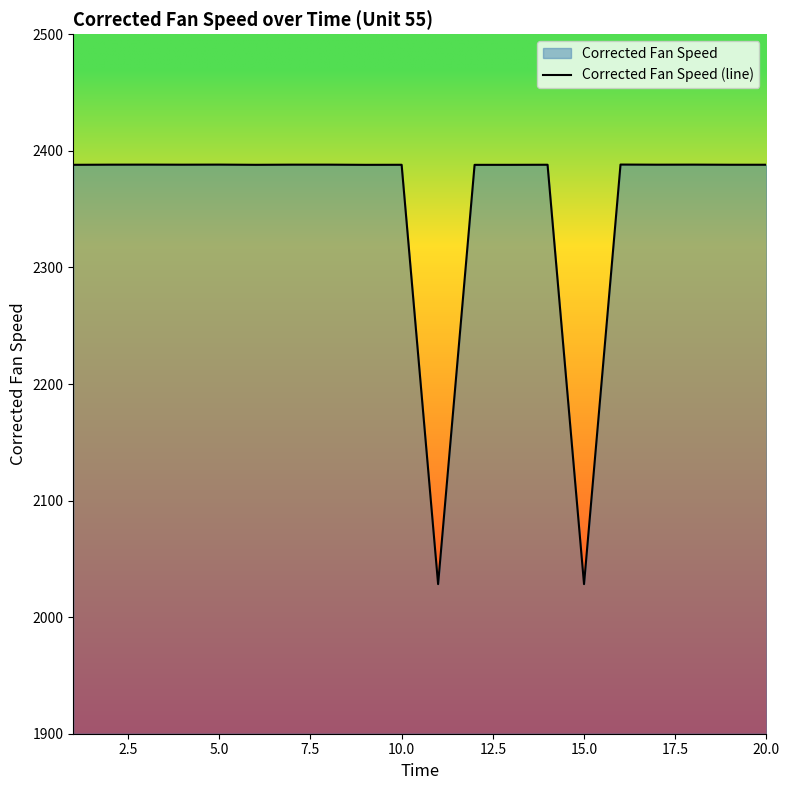

What is the smallest value displayed?

2028.3